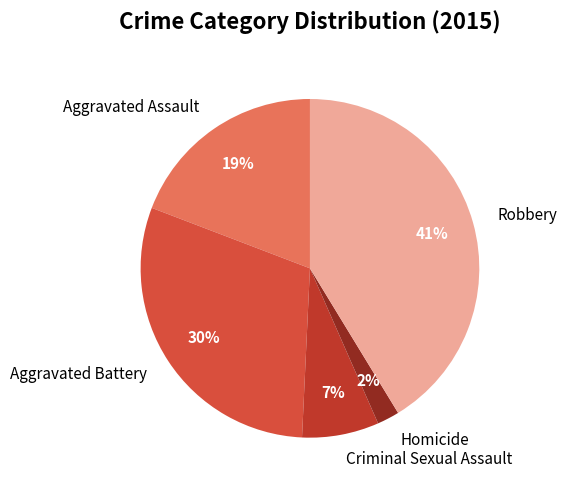

Is there any slice that represents more than half of the pie?

No